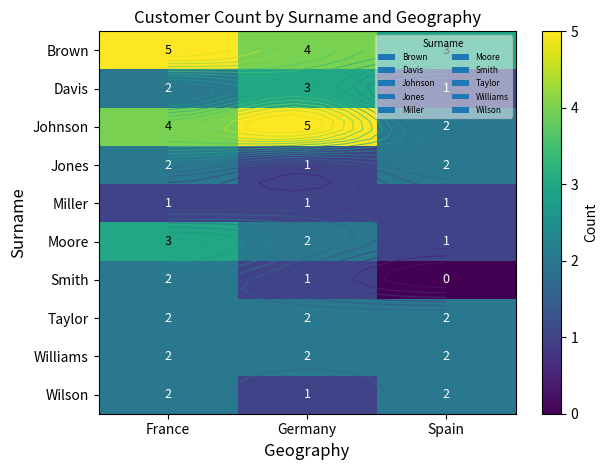

Rank the series by their maximum value, from lowest to highest.

Miller, Jones, Smith, Taylor, Williams, Wilson, Davis, Moore, Brown, Johnson